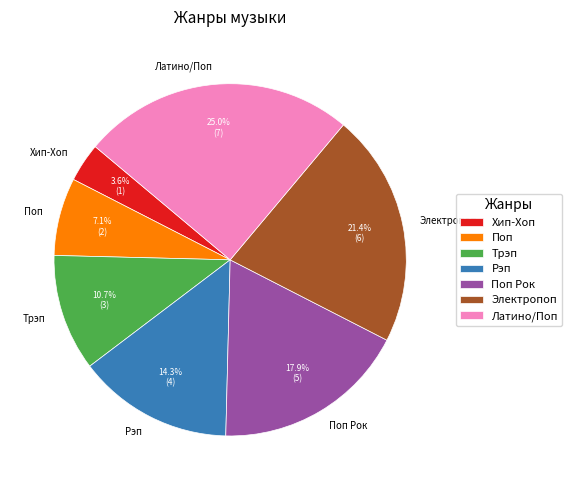

True or false: Рэп accounts for 29% of the total.

False